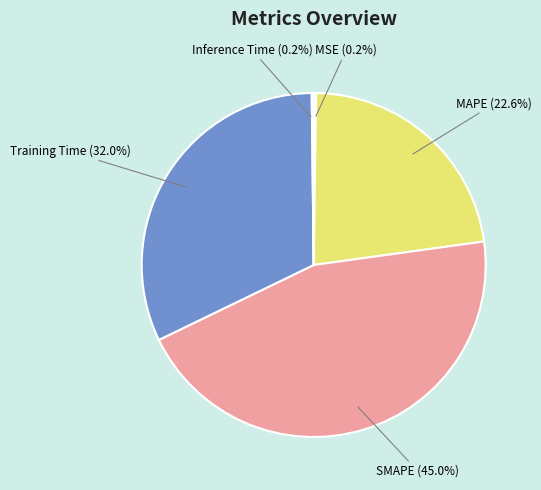

Does SMAPE (45.0%) represent more than half of the total?

No